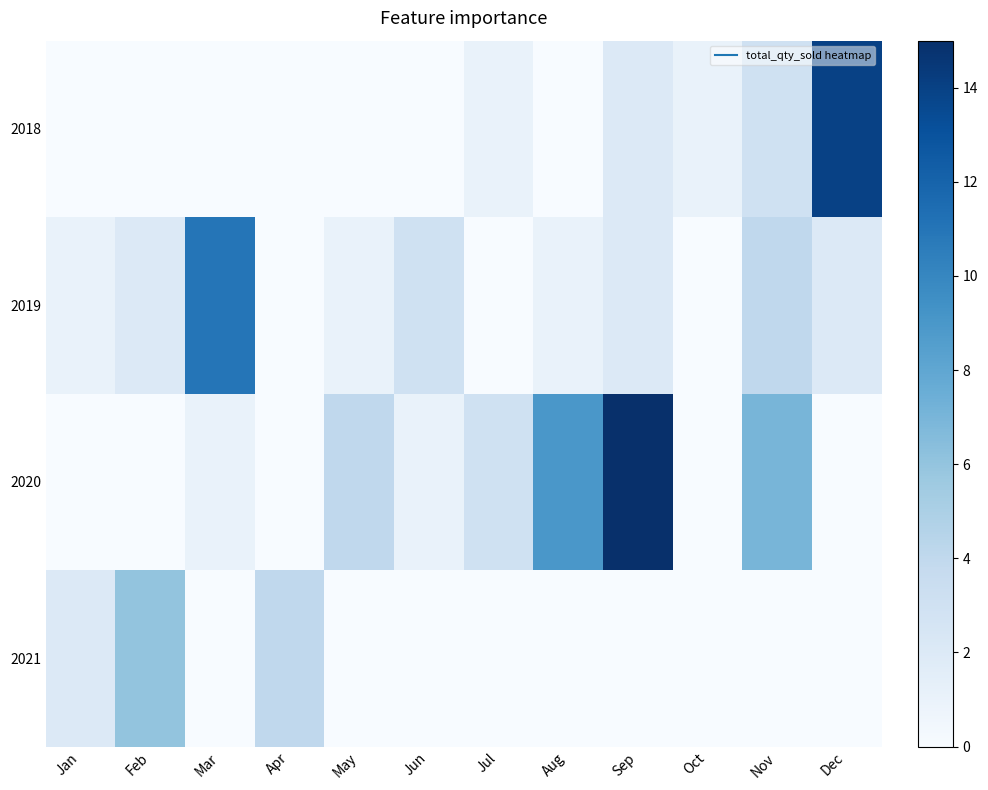

What is the spread (max minus min) of values at Mar?

11